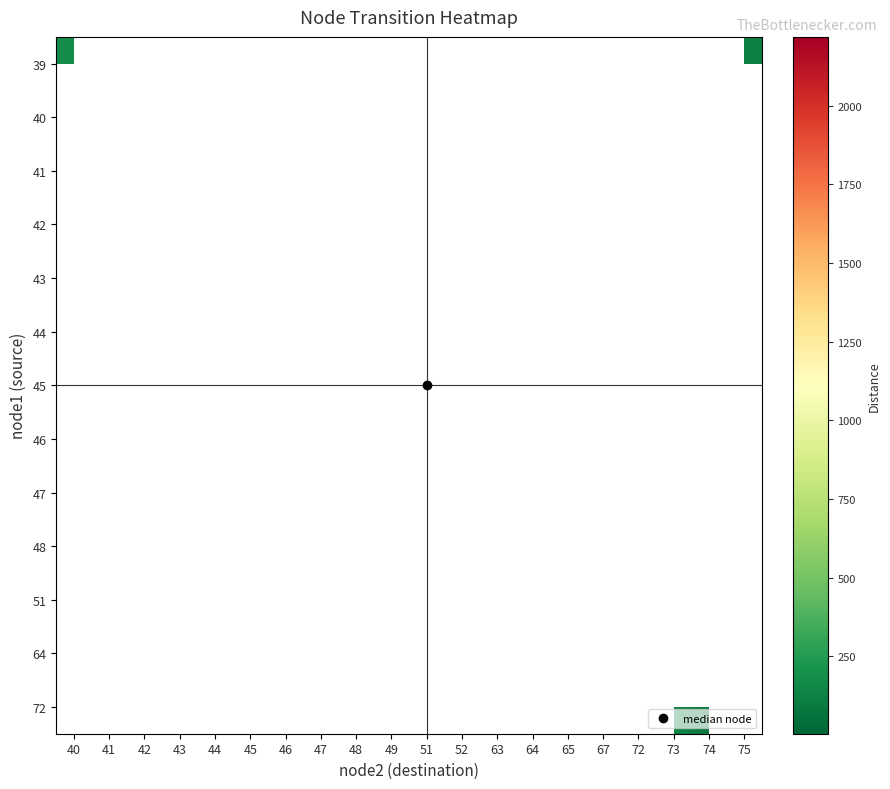

Which label corresponds to the largest value in the chart?

72